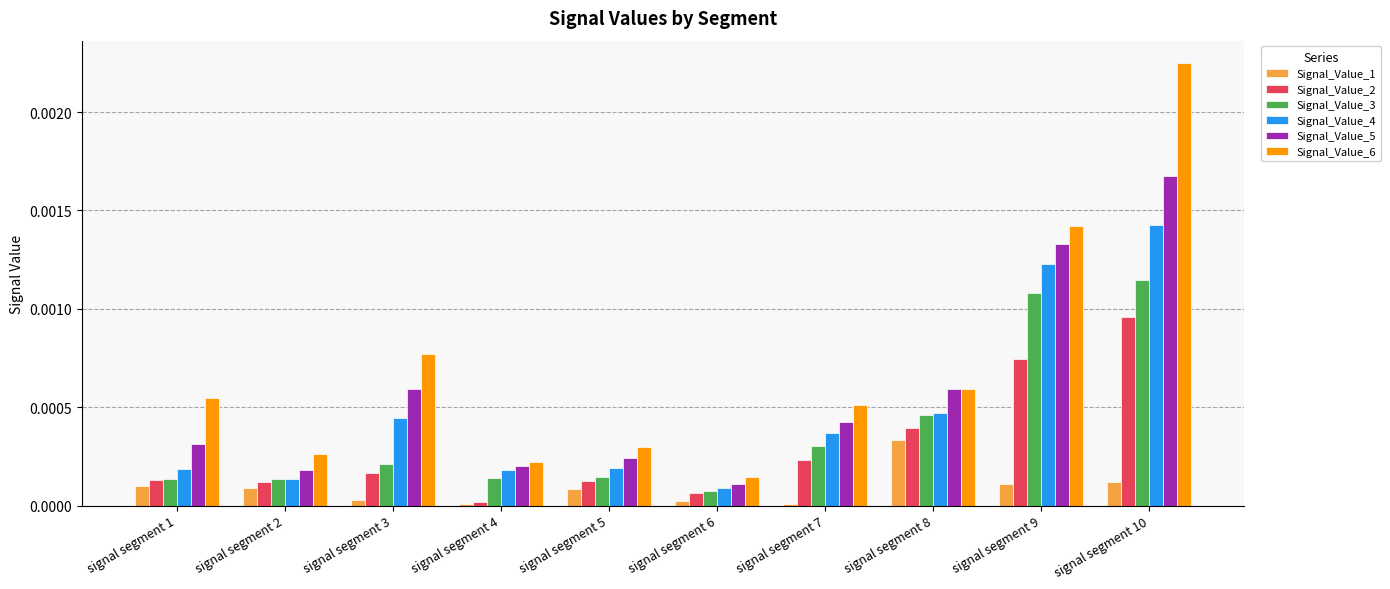

Which series has the largest total across all categories?

Signal_Value_6